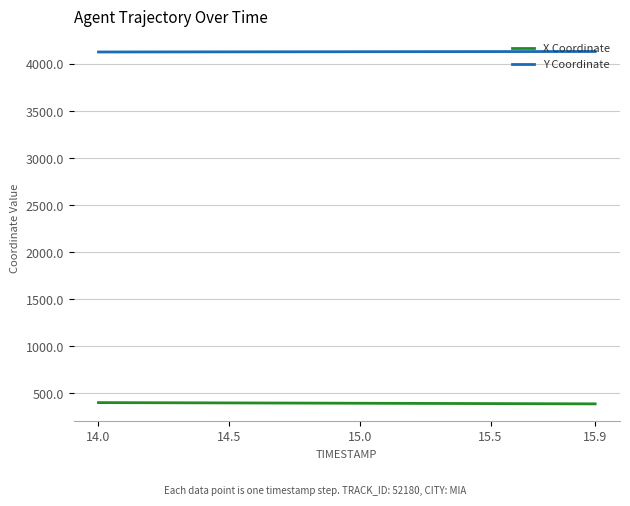

True or false: Y Coordinate and X Coordinate cross at least once.

False